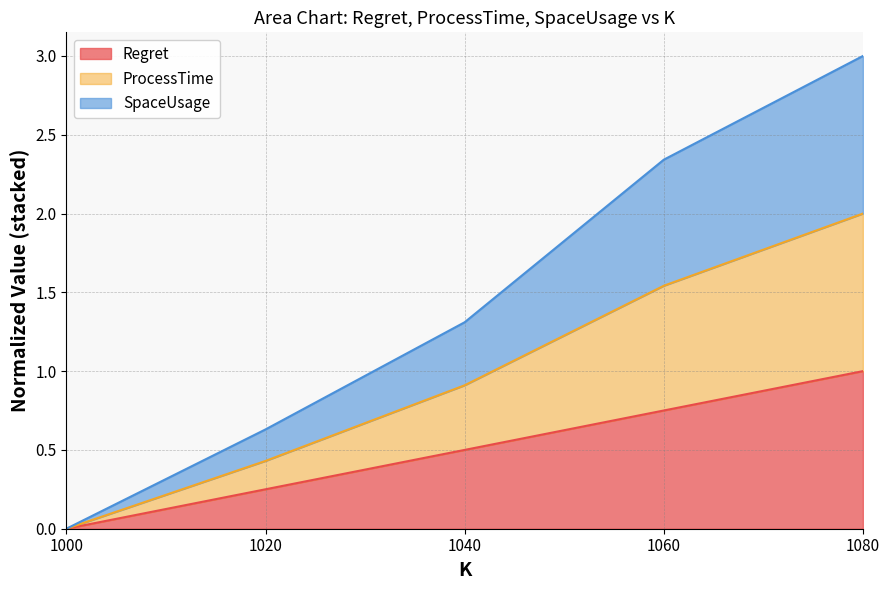

At which label does Regret reach its peak?

1080